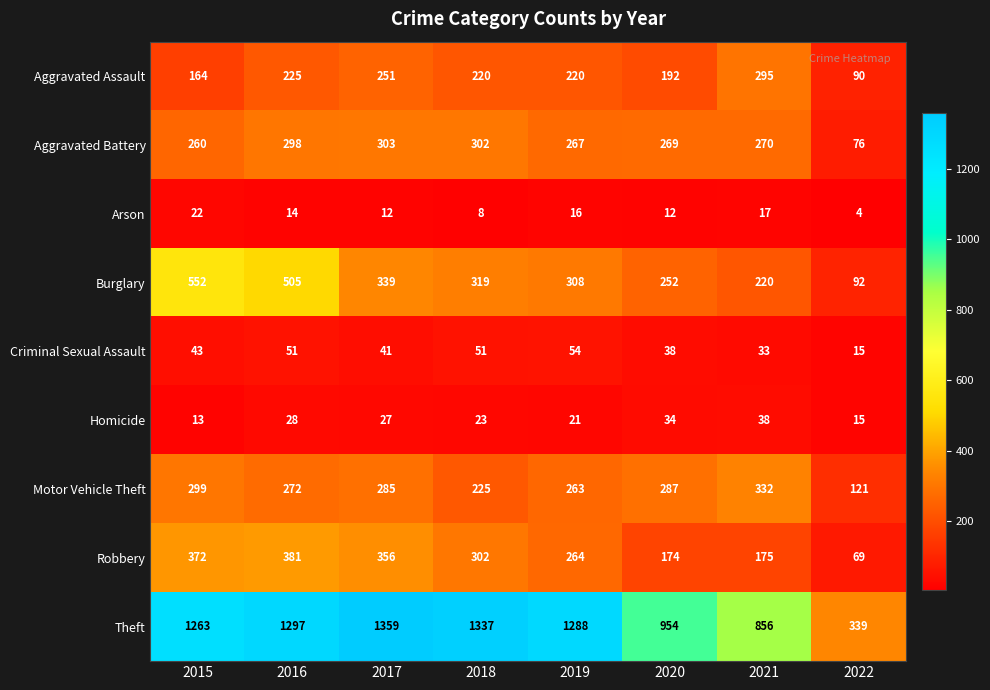

At which category does the chart reach its minimum across all series?

2022